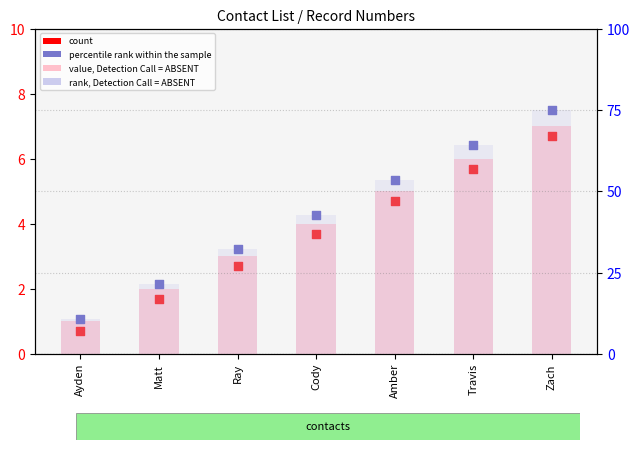

At which category is the sum across all series the highest?

Zach